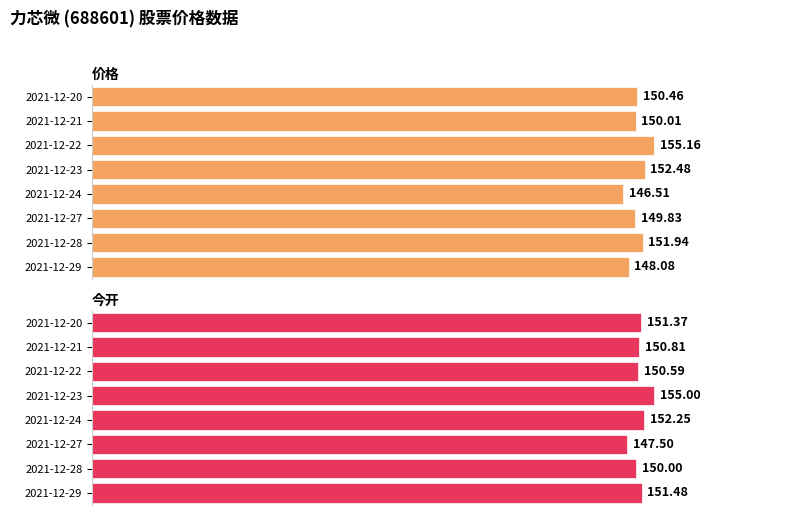

At 2021-12-23, list the series in order from smallest to largest.

价格, 今开